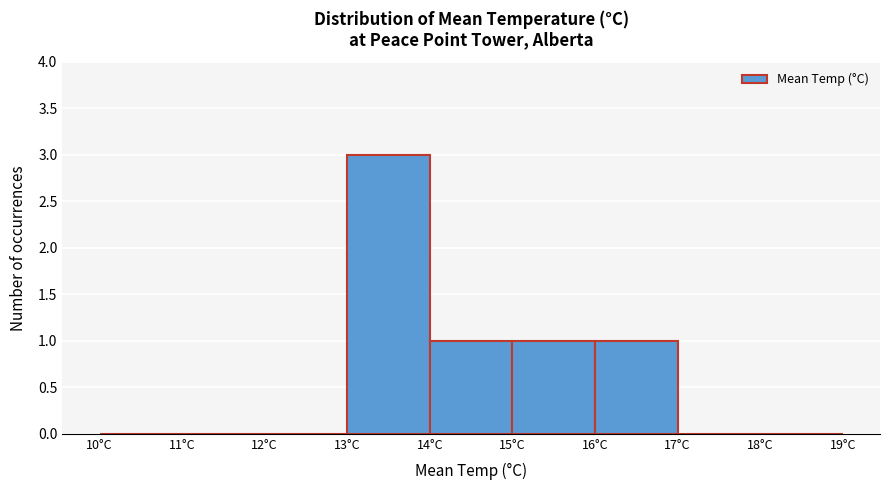

How tall is the bar that spans 14 to 15 on the x-axis? The values are not printed on the chart, so give them approximately, as read against the axis.

1